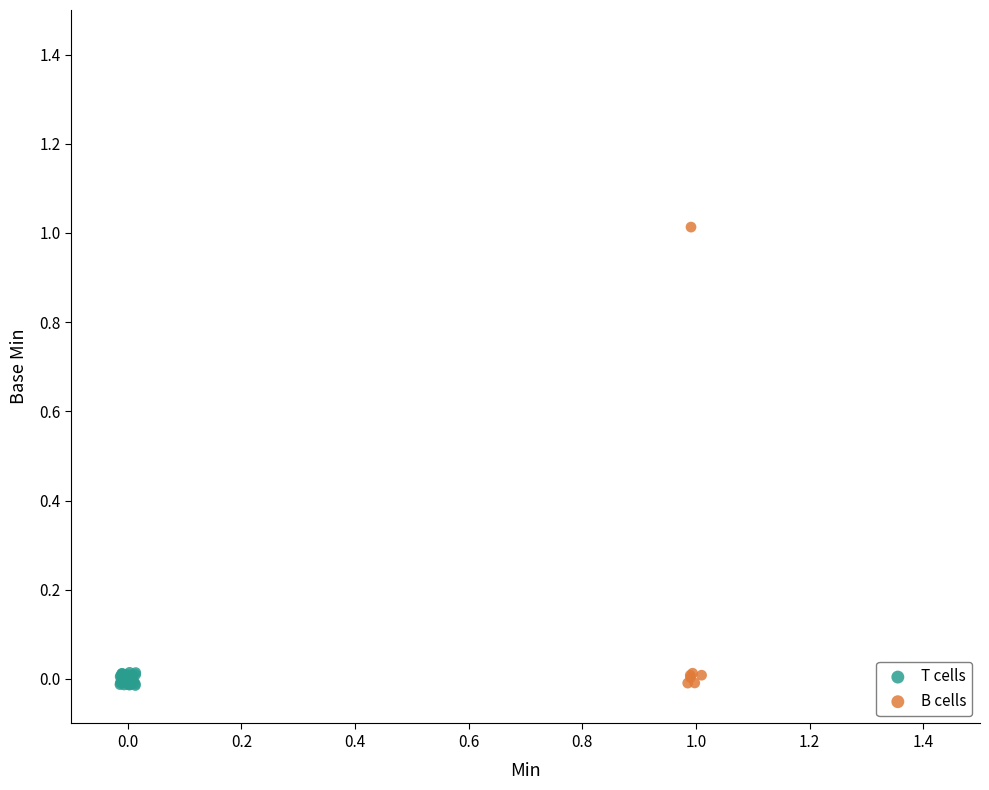

Which series has the largest Y range (max minus min)?

B cells